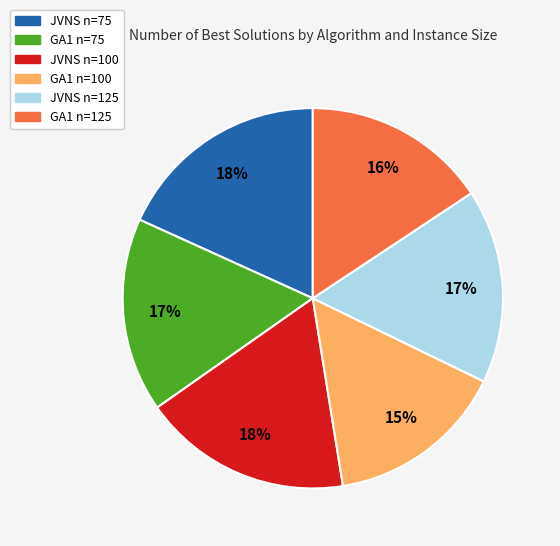

The JVNS n=75 slice represents 8% of the pie. True or false?

False